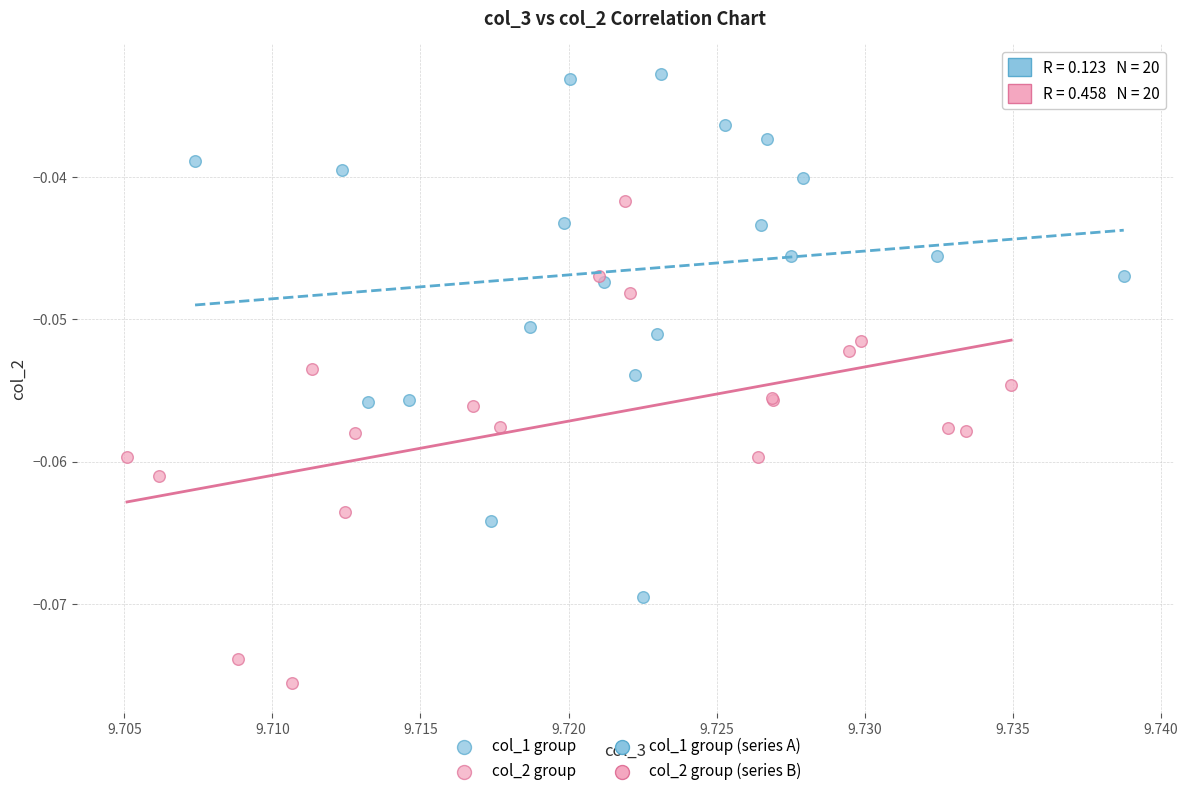

Which series reaches the minimum Y coordinate?

col_2 group